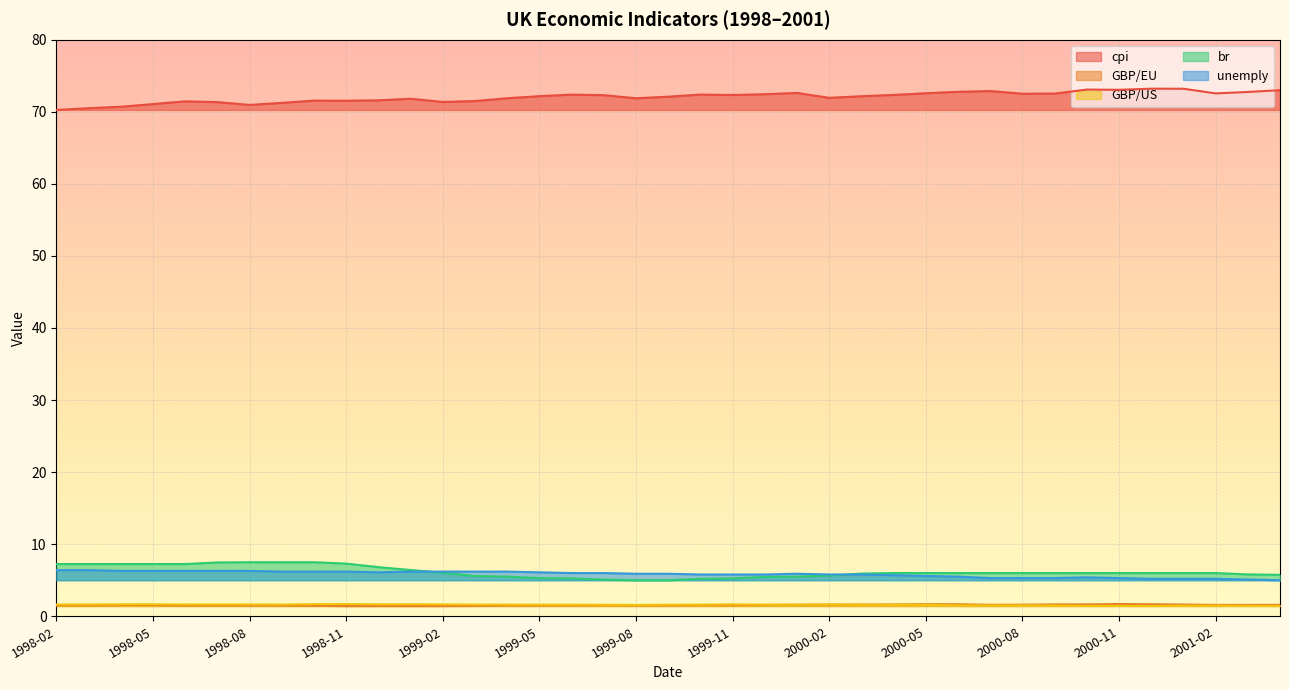

What position from the left is 1999-08?

19